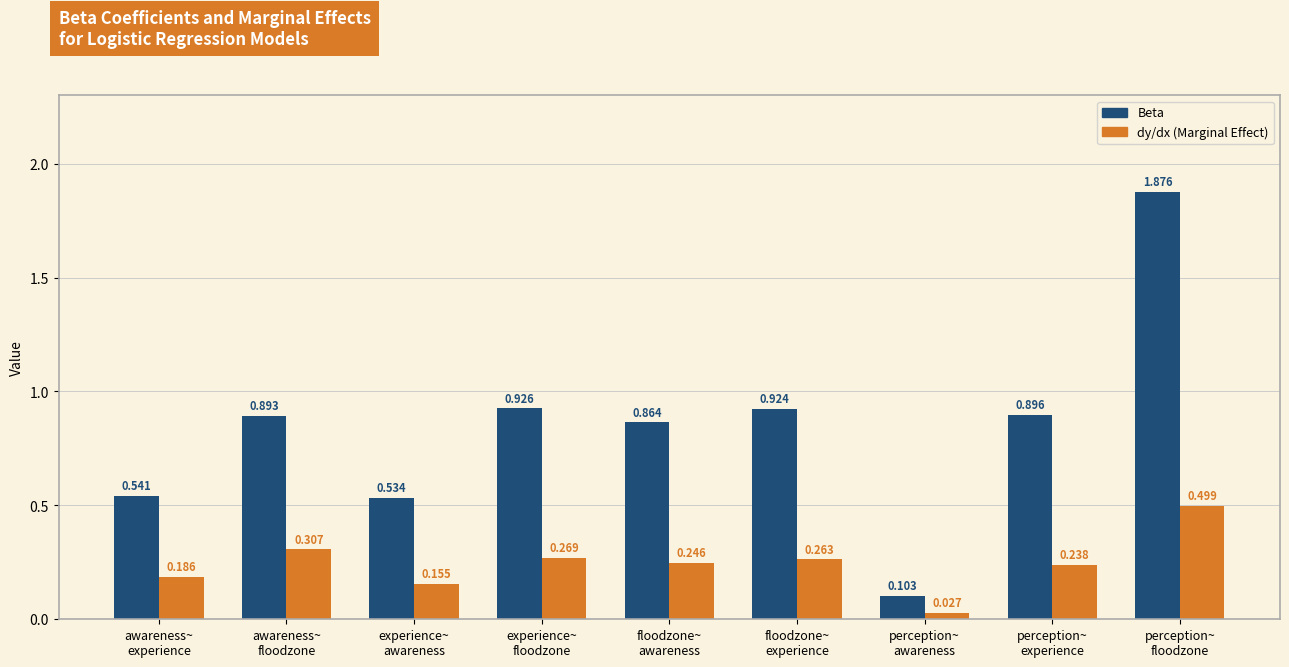

List the series in order of their peak value, lowest first.

dy/dx (Marginal Effect), Beta